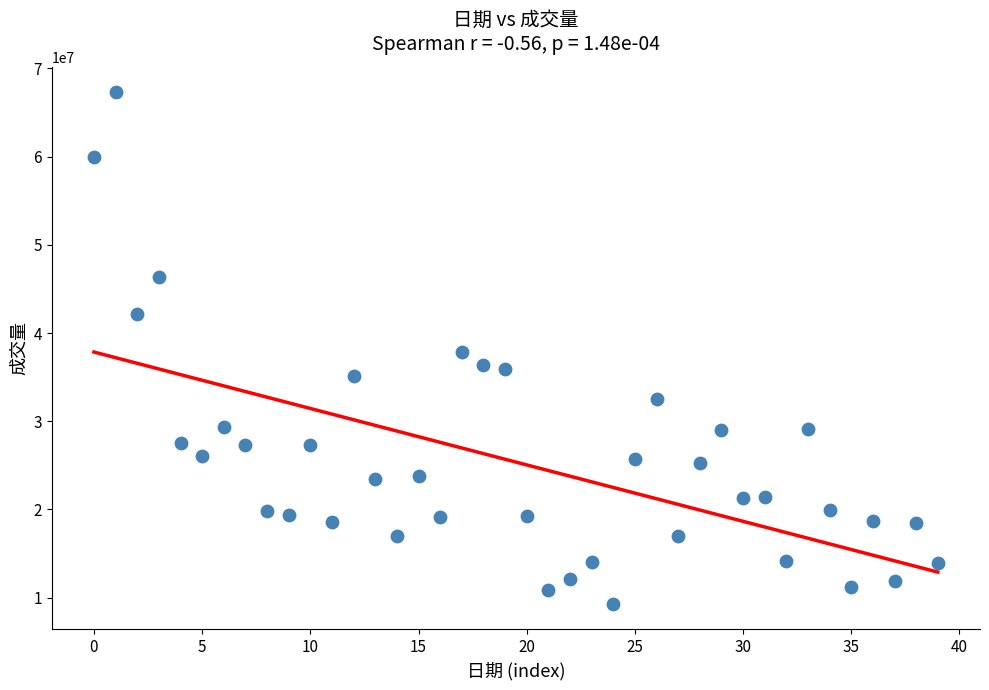

What is the range of Y values (max minus min)?

57962460